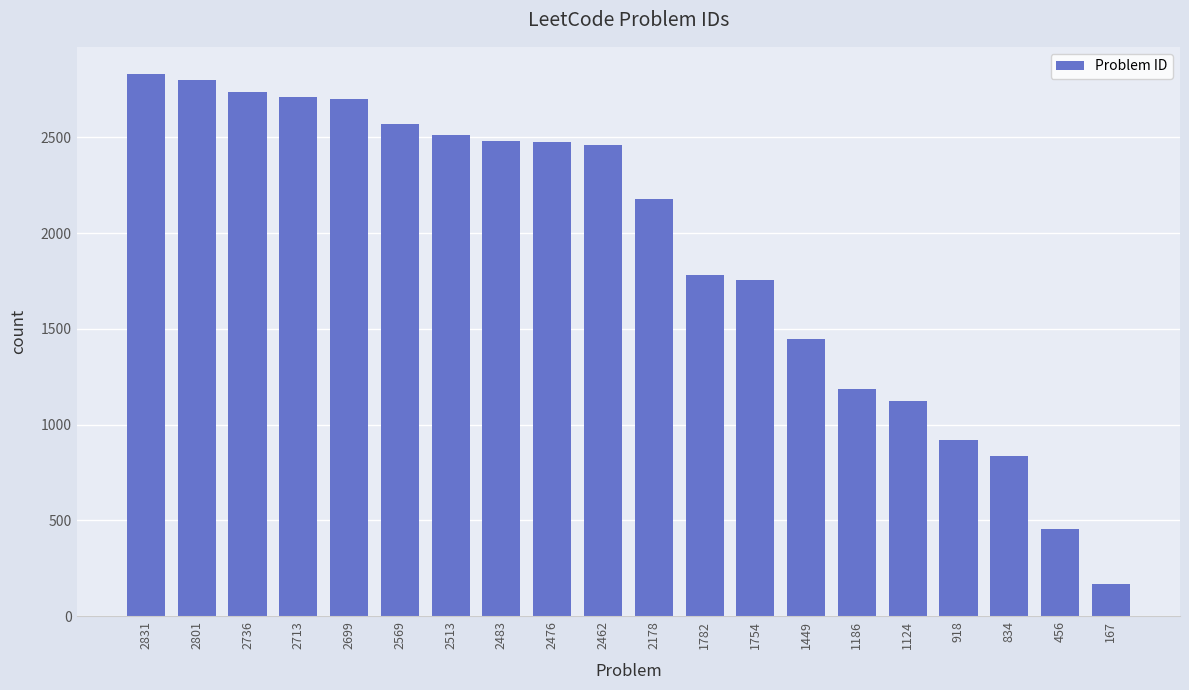

Which label corresponds to the smallest value in the chart?

167